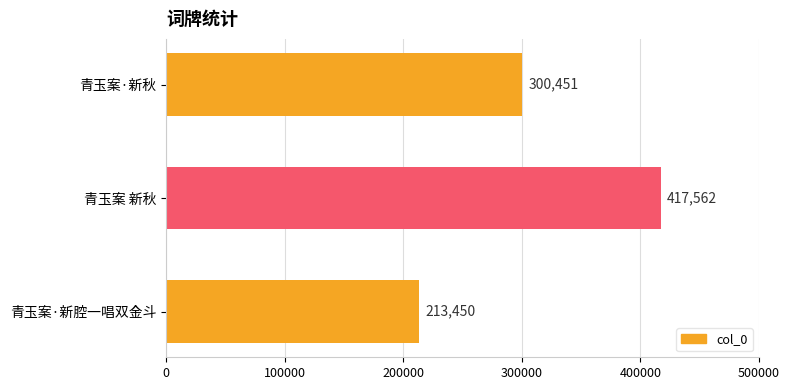

Reading bottom to top, list all the values displayed in this chart.

青玉案·新腔一唱双金斗=213450	青玉案 新秋=417562	青玉案·新秋=300451